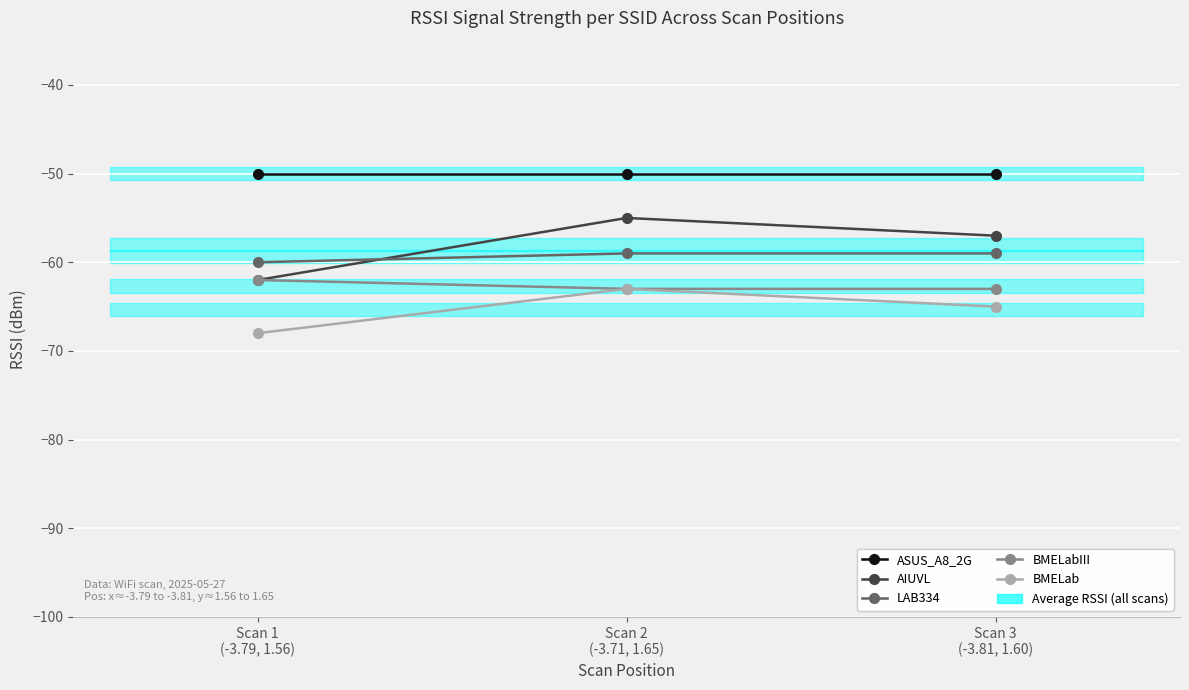

At which category is the sum across all series the highest?

Scan 2
(-3.71, 1.65)